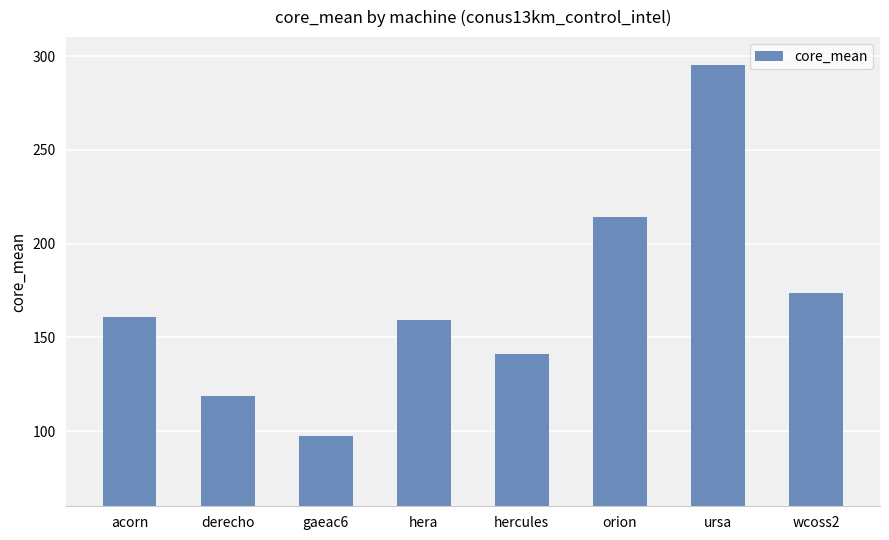

The value at acorn is 86.4. True or false?

False